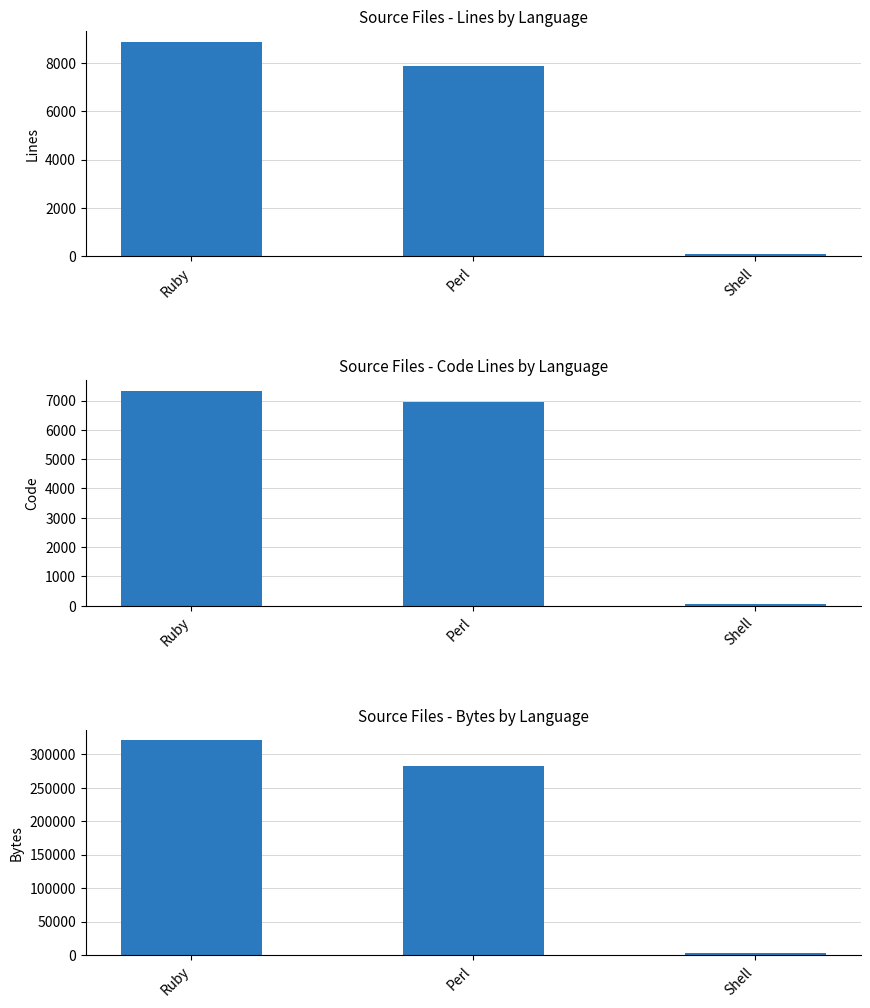

Reading left to right, list all the values displayed in this chart.

Lines: 8868	7866	112
Code: 7322	6946	73
Bytes: 320794	283262	2887